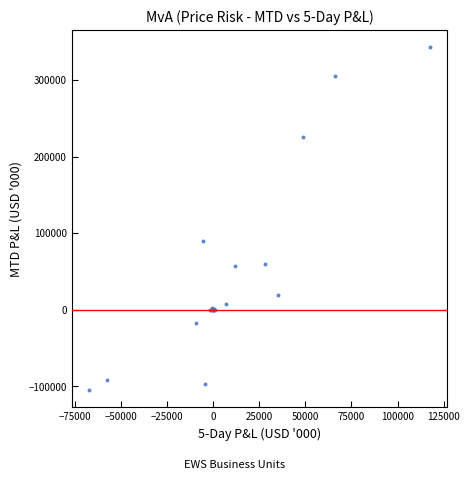

What Y value in the scatter plot is closest to 119305?

89690.8